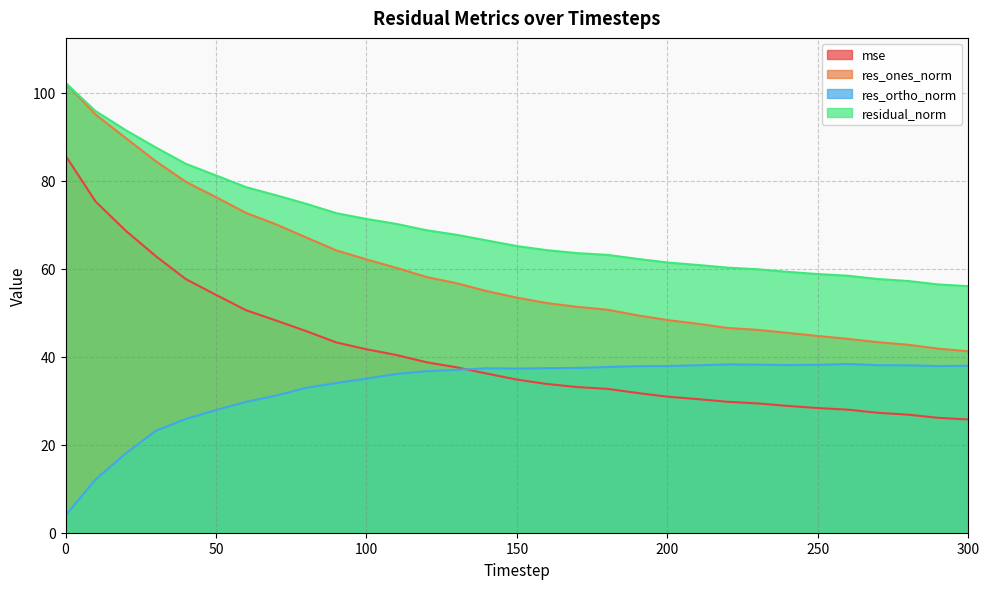

What is the average value of the res_ones_norm series?

59.4